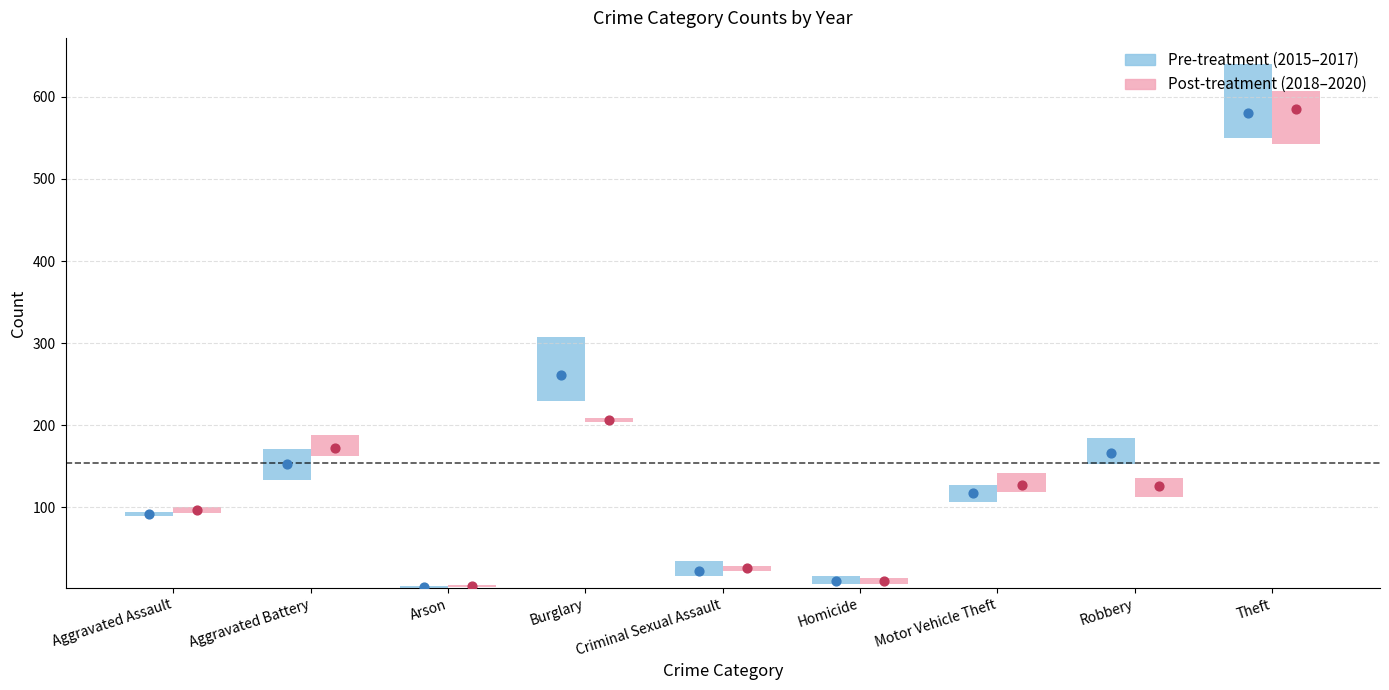

At how many categories does at least one series exceed 27?

7